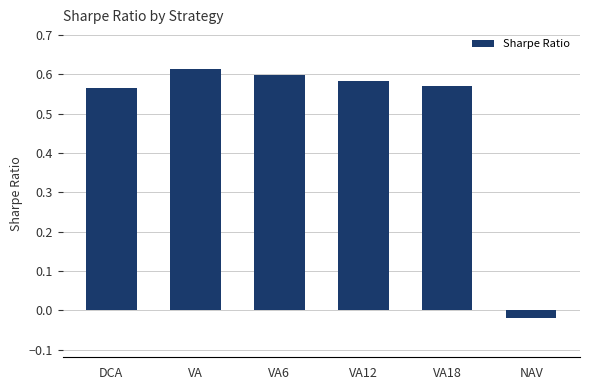

Where does the data first go above 0?

DCA